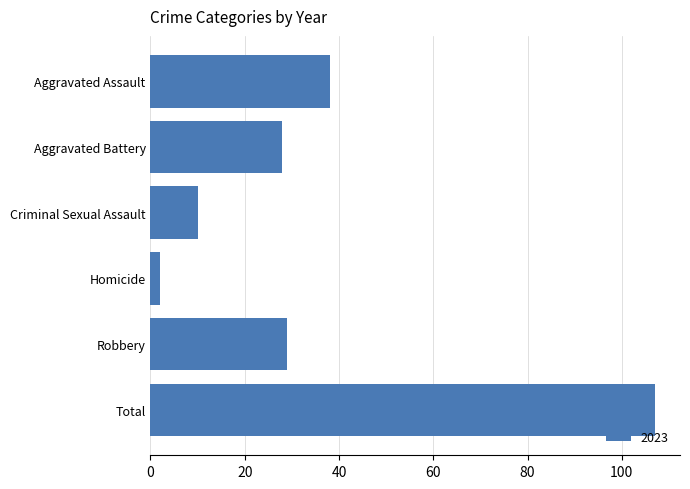

What is the average value?

36